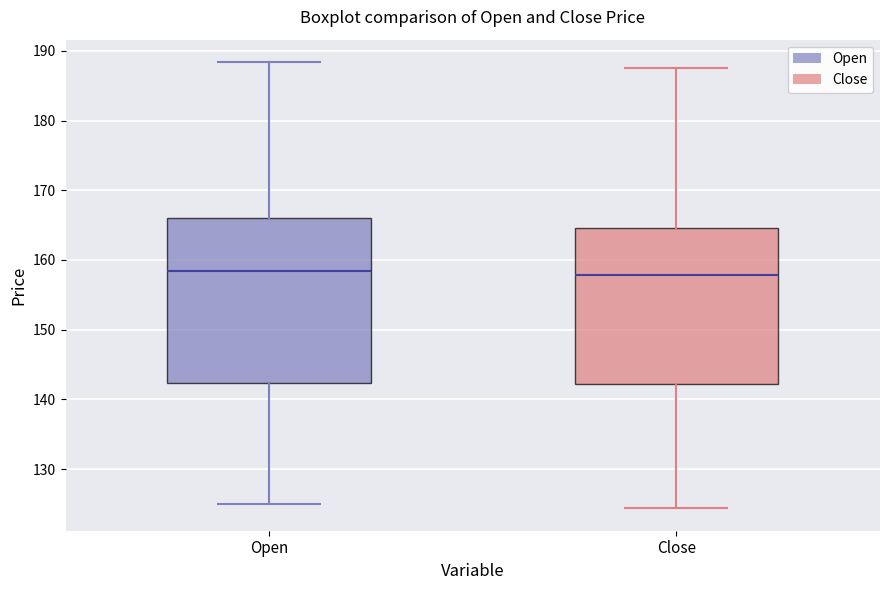

Reading left to right, read every box against the y-axis: the position of its median line, the range the box covers, and the ends of its whiskers. The values are not printed on the chart, so give them approximately, as read against the axis.

Open: median 158, box 142 to 166, whiskers 125 to 188
Close: median 158, box 142 to 165, whiskers 124 to 188